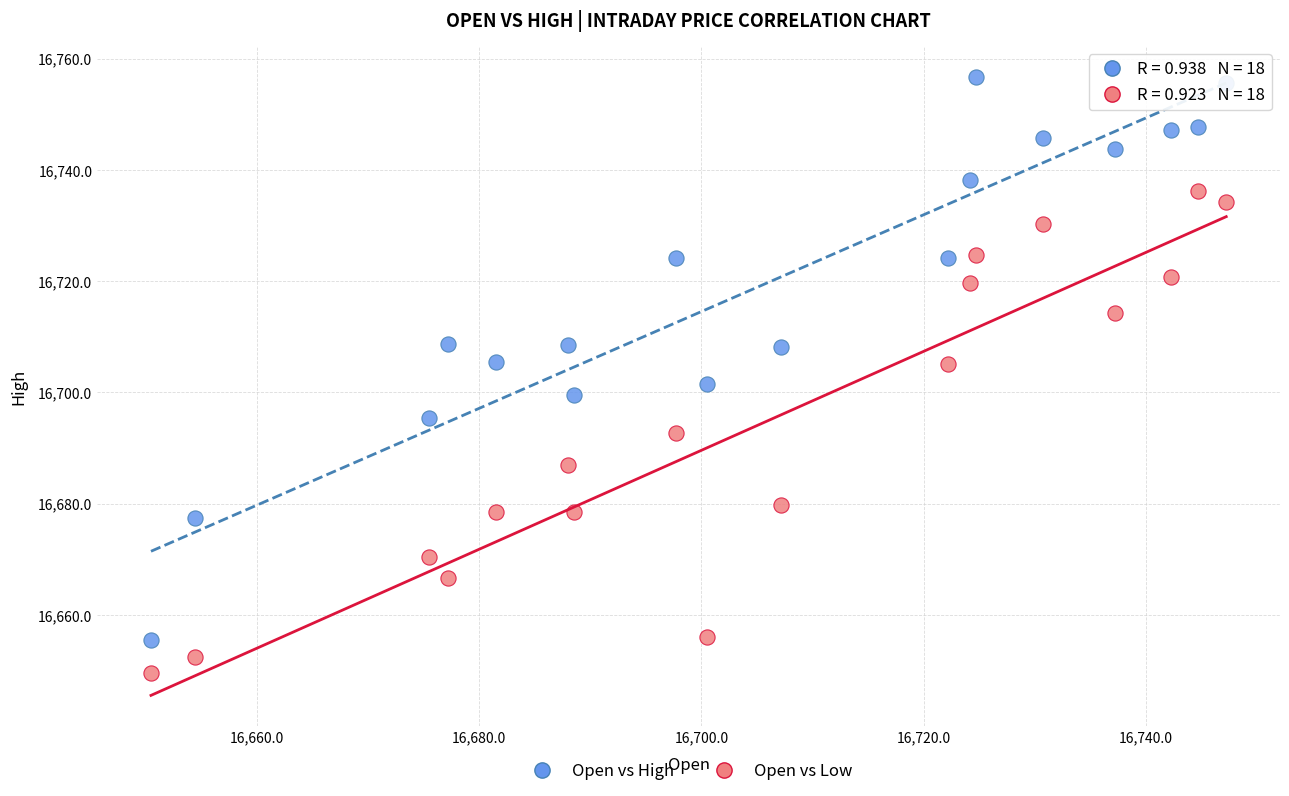

Across all data points, what is the range of X values (max minus min)?

96.7